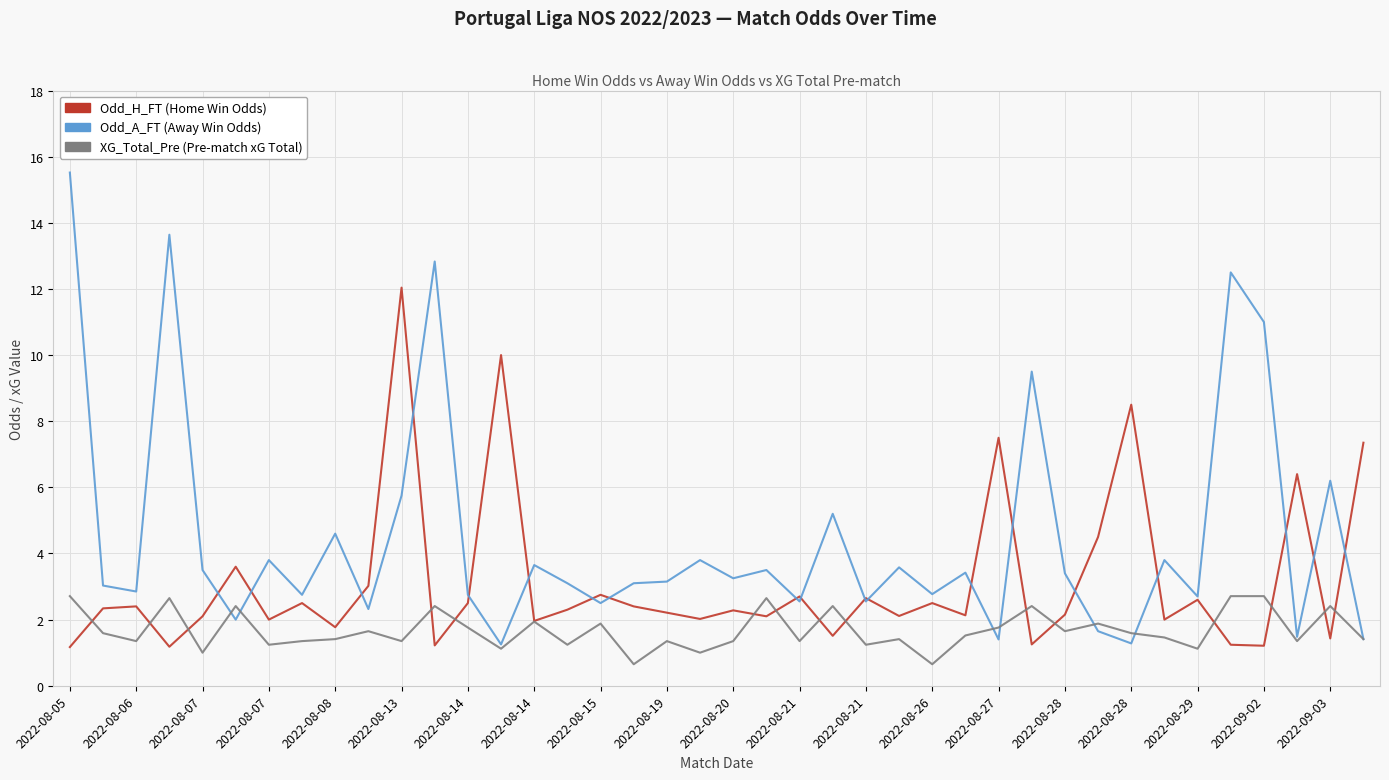

How many distinct data groups are displayed?

3